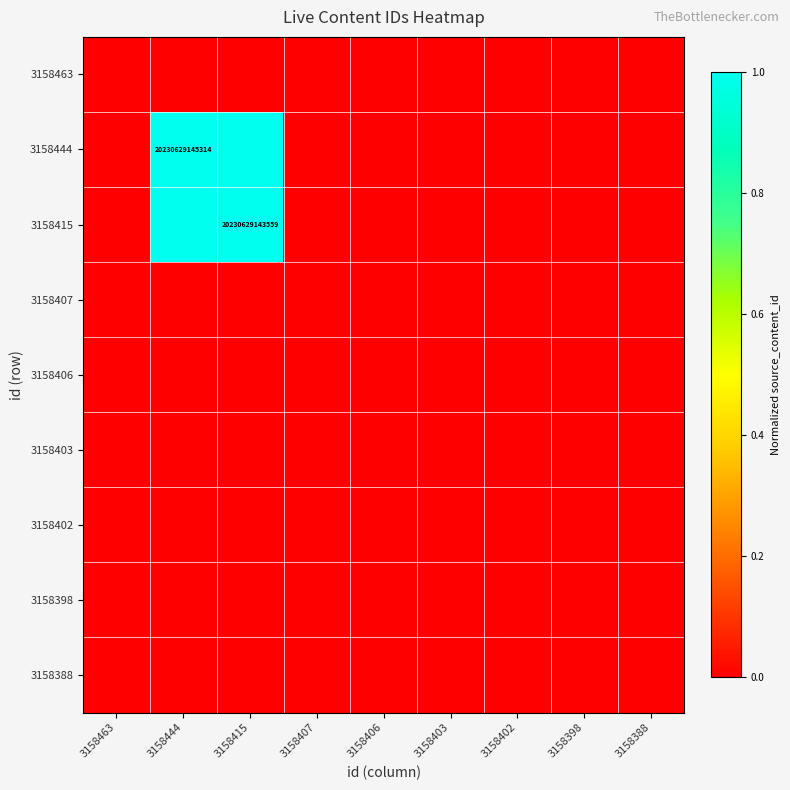

At 3158402, list the series in order from smallest to largest.

3158463, 3158444, 3158415, 3158407, 3158406, 3158403, 3158402, 3158398, 3158388